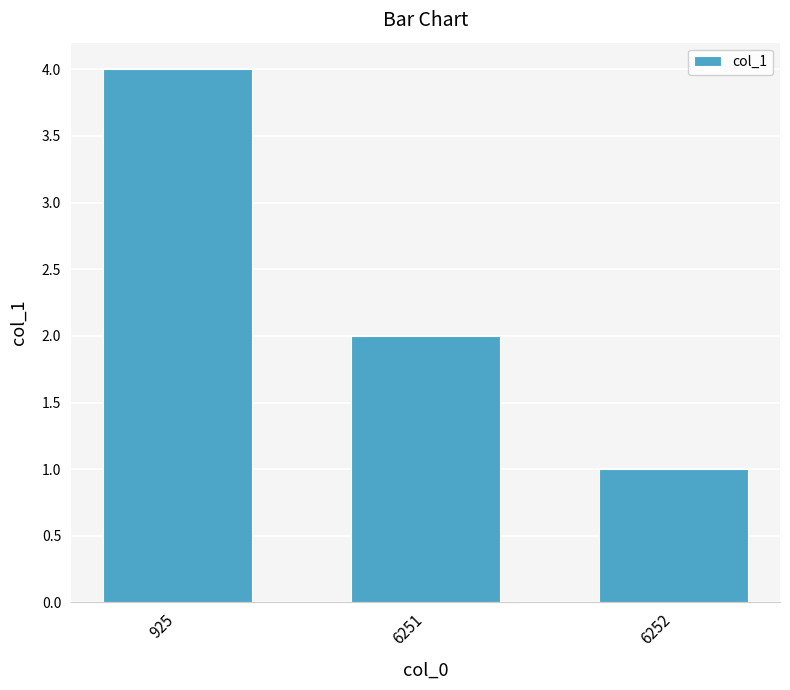

Approximately how many times larger is the value at 6251 compared to 925?

0.5